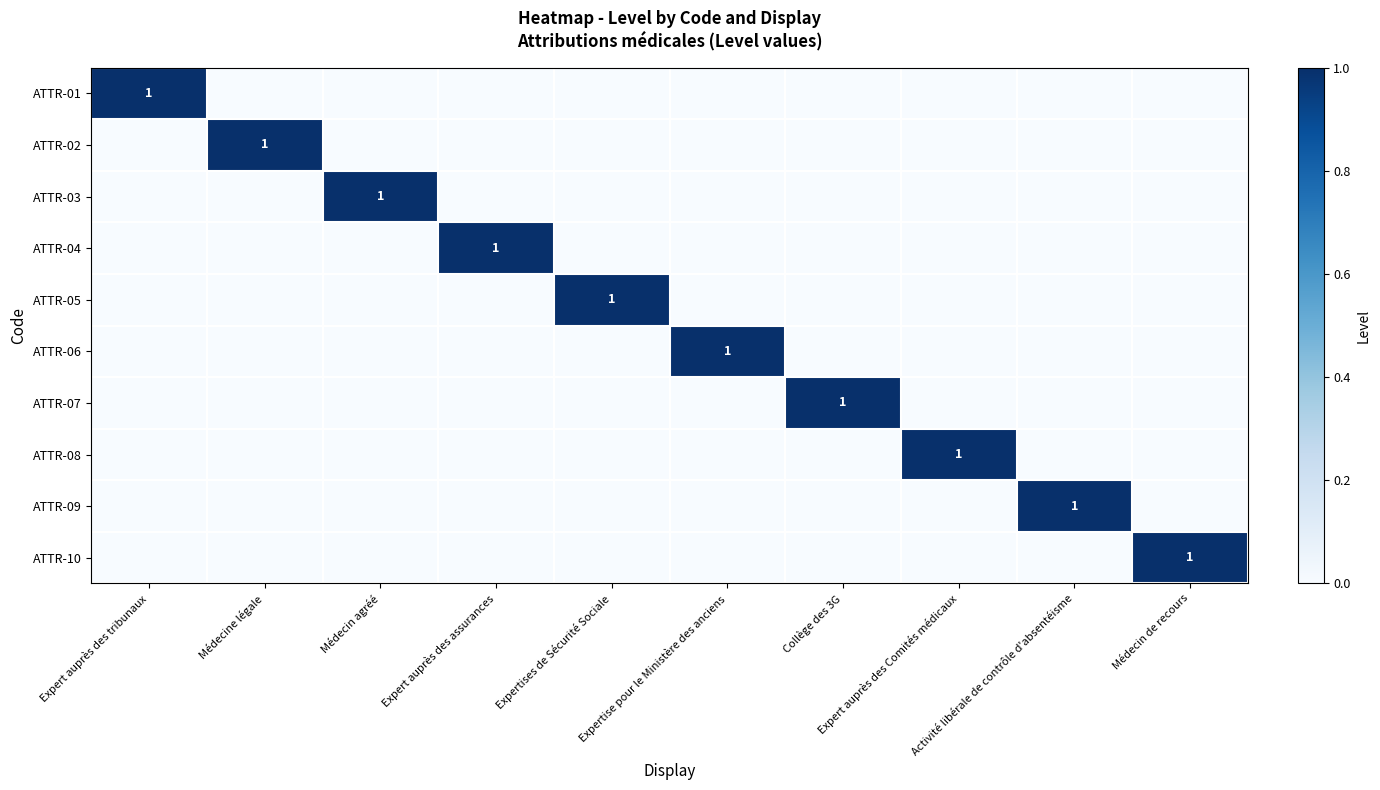

At which label does ATTR-01 reach its minimum?

Médecine légale